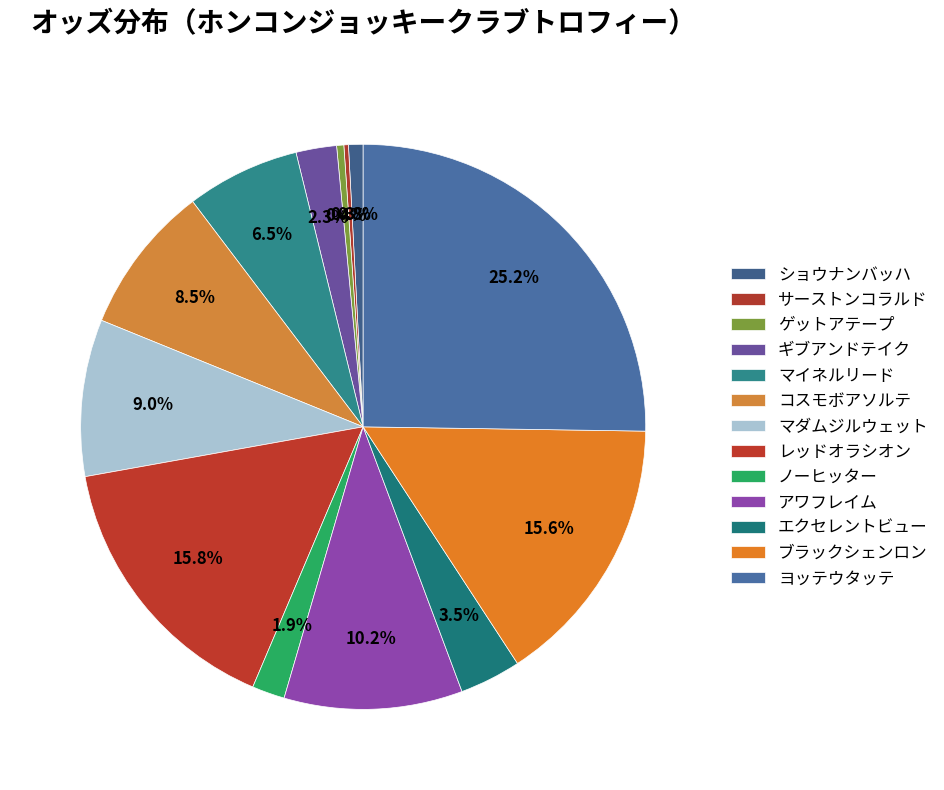

To the nearest percent, what portion does レッドオラシオン represent?

16%